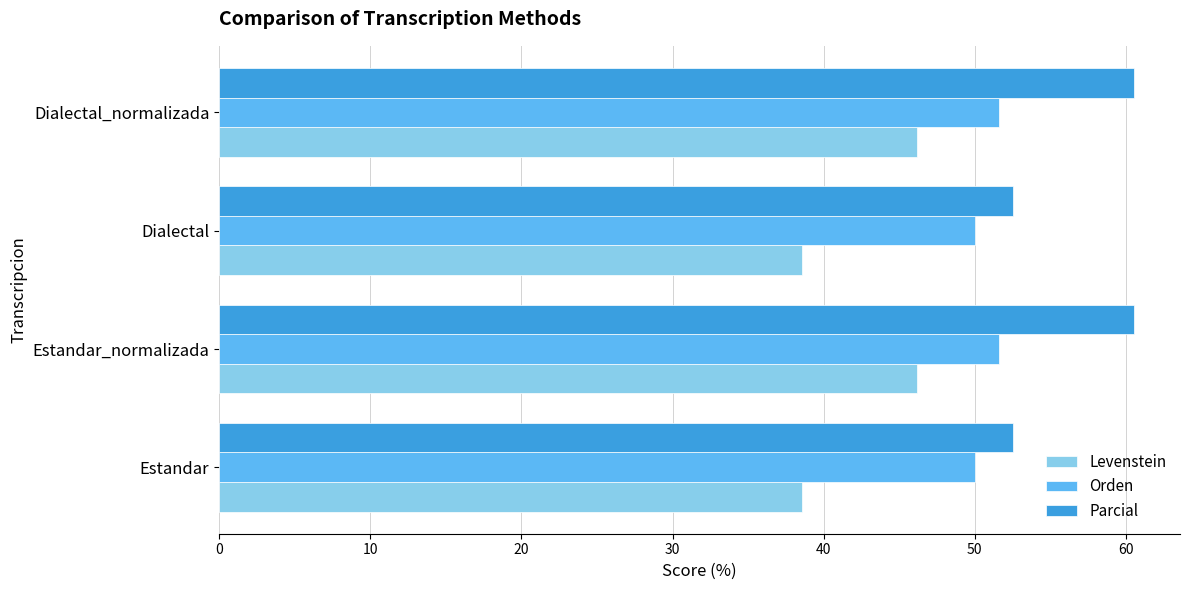

What is the average value of the Levenstein series?

42.4